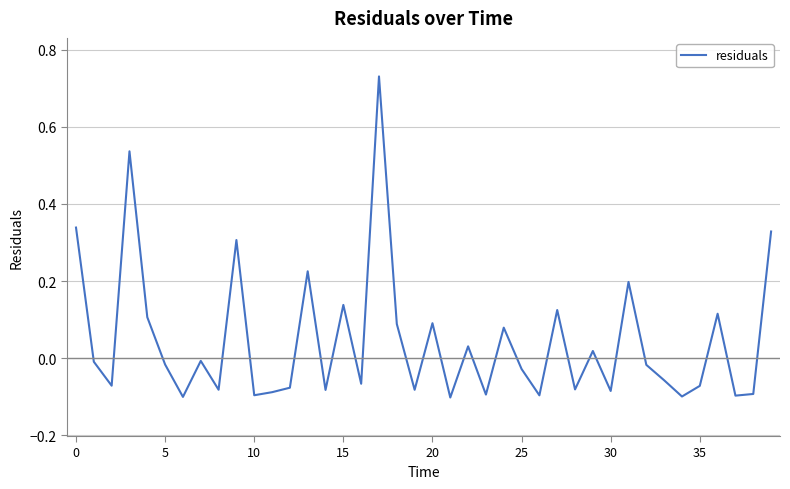

What is the difference between the maximum and minimum values?

0.8